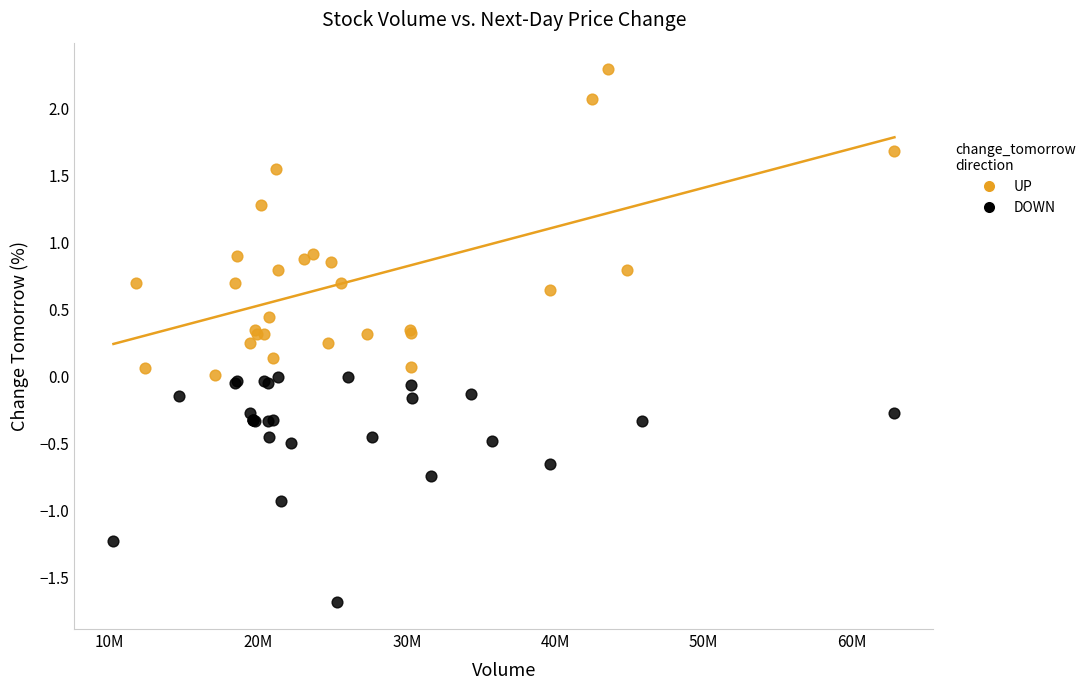

Which series has the widest spread of Y values?

UP